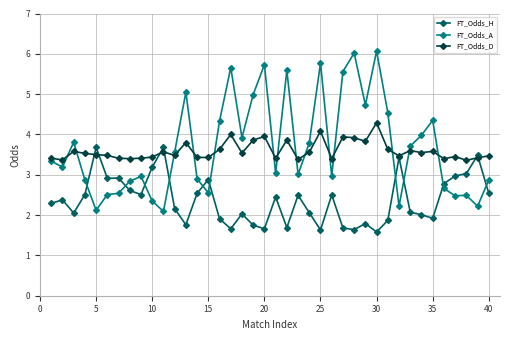

What is the value of the FT_Odds_A point at the 37th from the left?

2.5